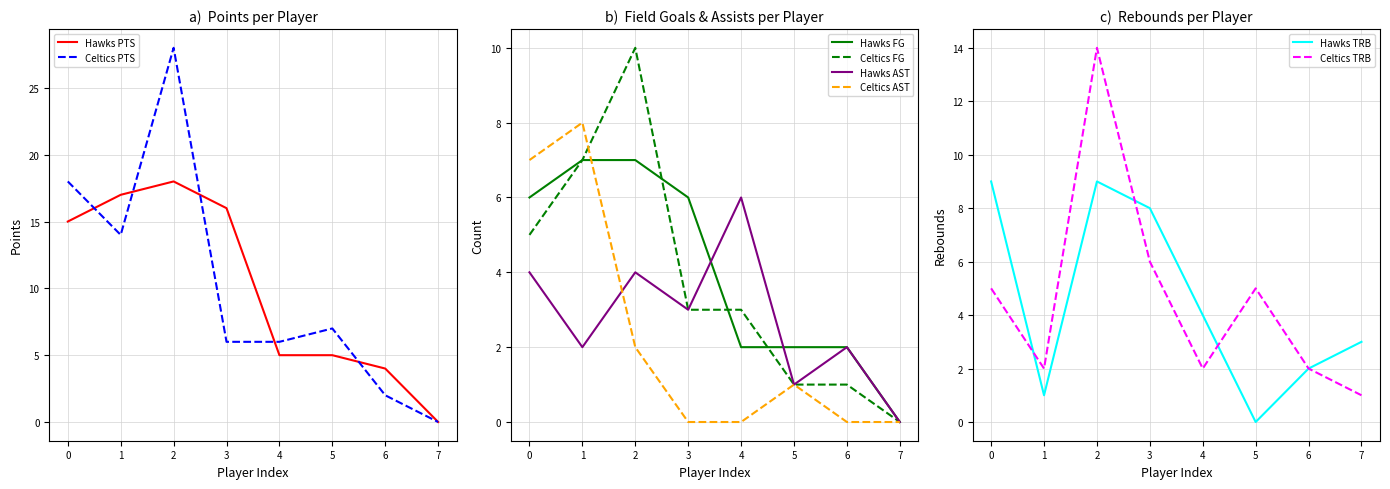

How many values in Celtics are above zero?

7